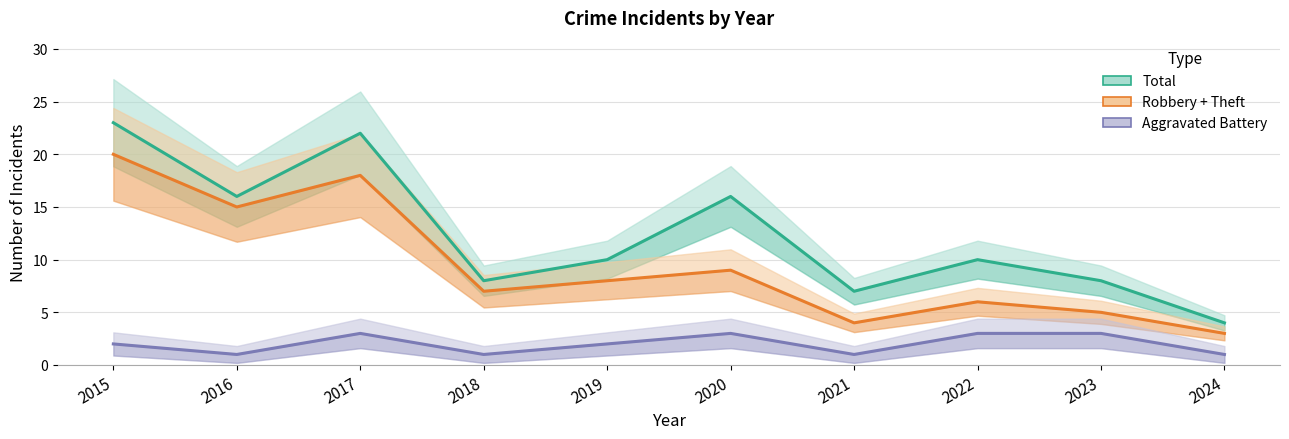

Is this an area chart (filled region under the line)?

No